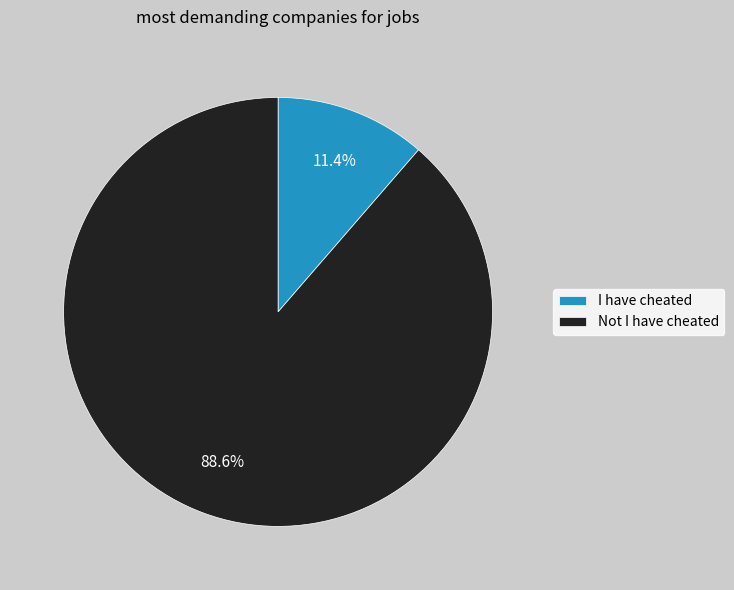

Is there a majority slice in this chart?

Yes